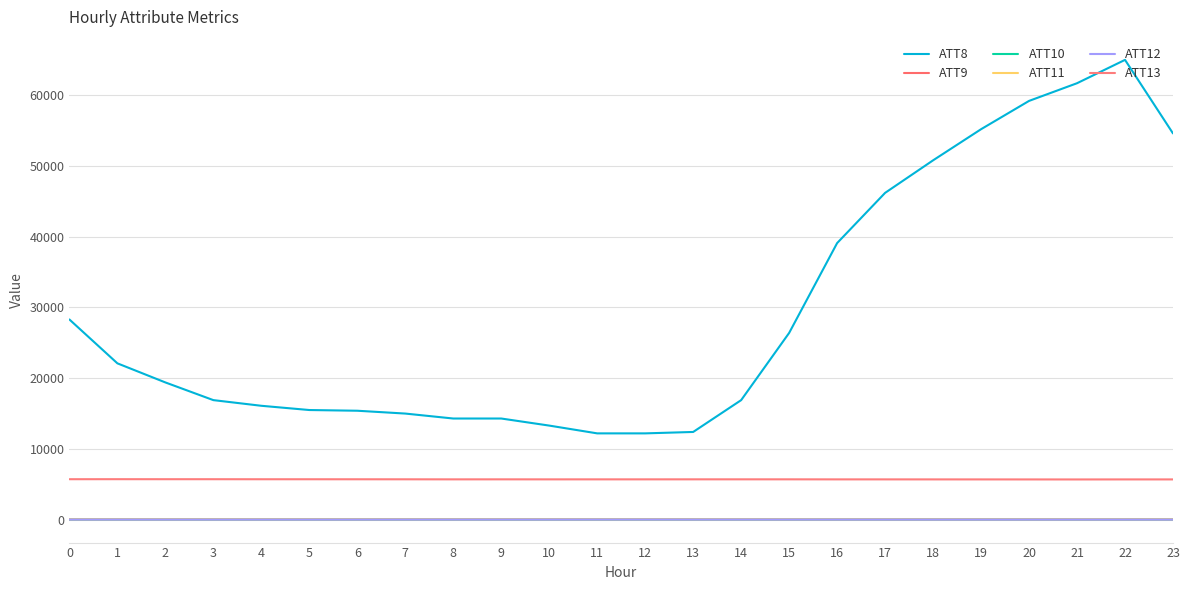

Rank the series by their maximum value, from highest to lowest.

ATT8, ATT13, ATT9, ATT11, ATT10, ATT12